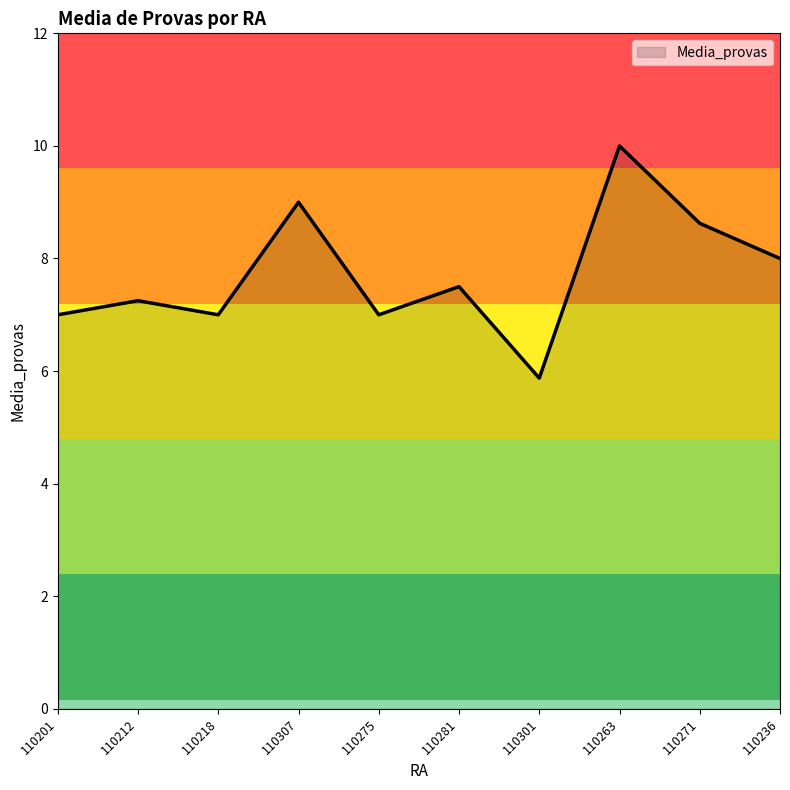

Between 110281 and 110201, which is larger?

110281